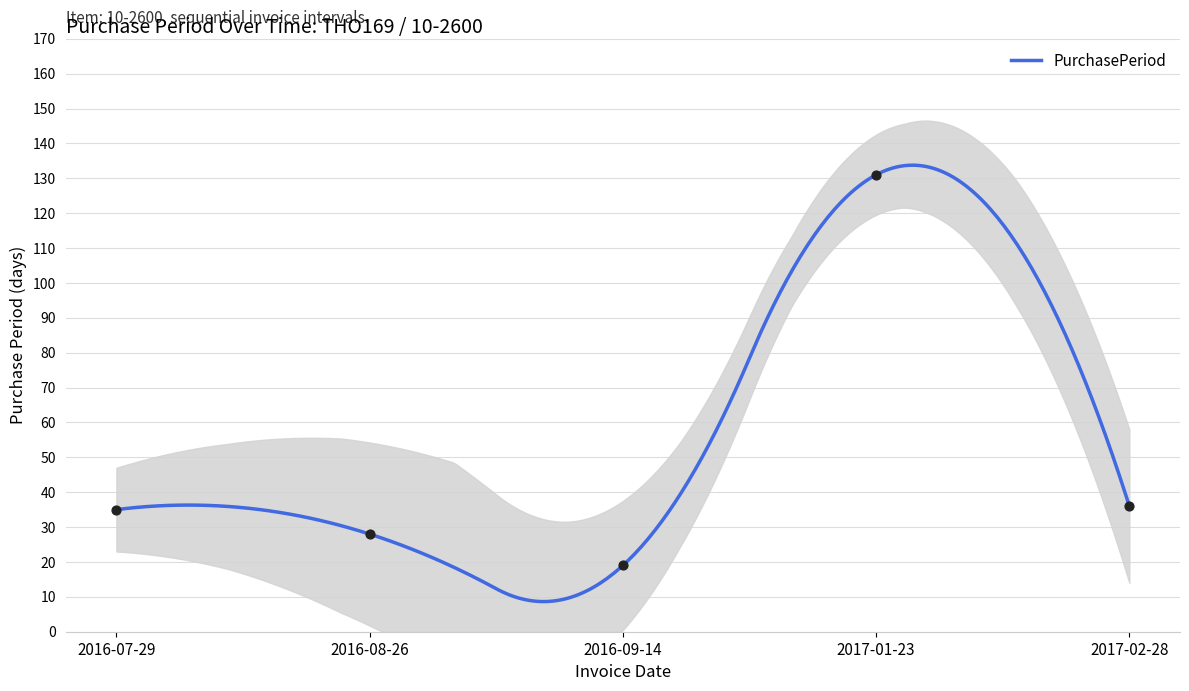

Which has a higher value, 2016-09-14 or 2017-01-23?

2017-01-23